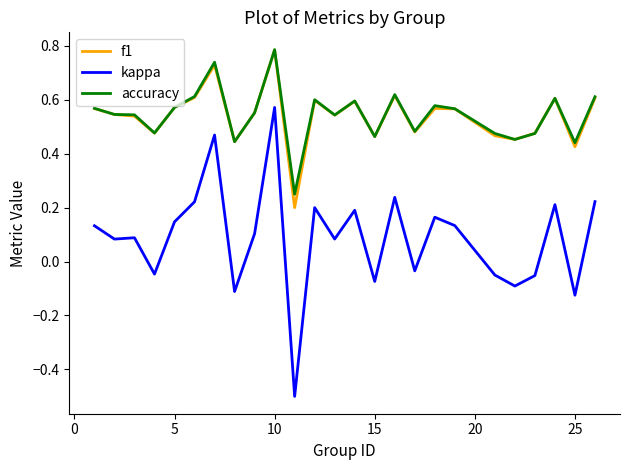

True or false: kappa and f1 cross at least once.

False